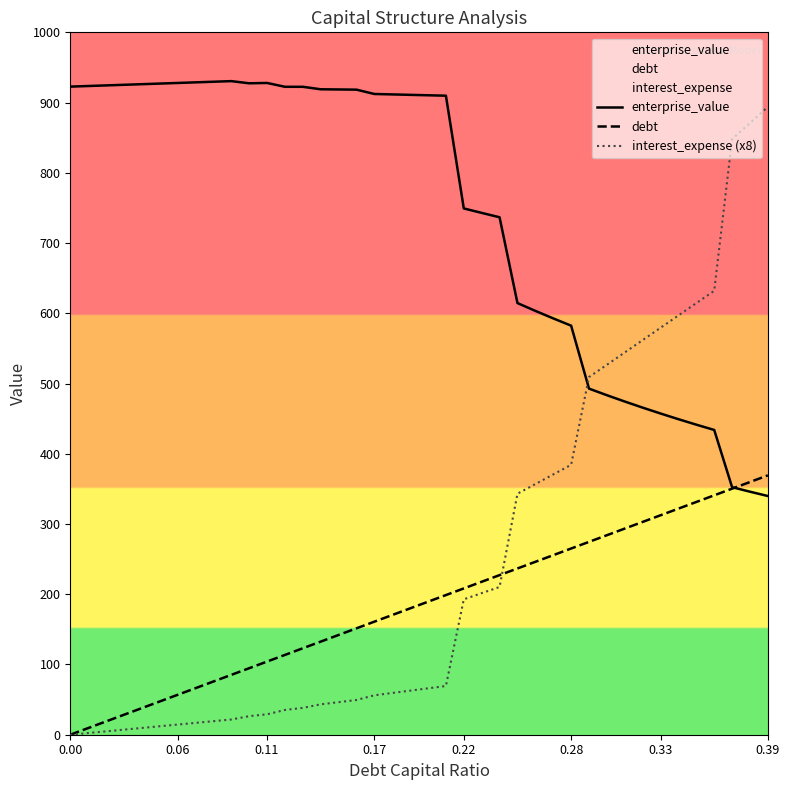

What is the lowest value of the enterprise_value series?

339.8